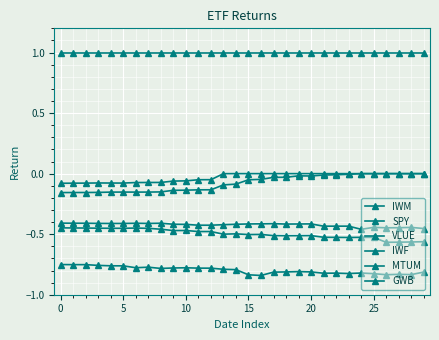

At how many categories does at least one series exceed 0?

30